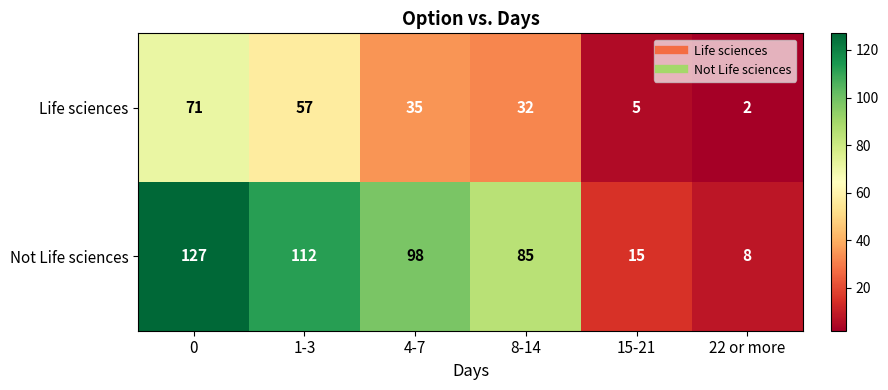

What is the greatest value displayed?

127